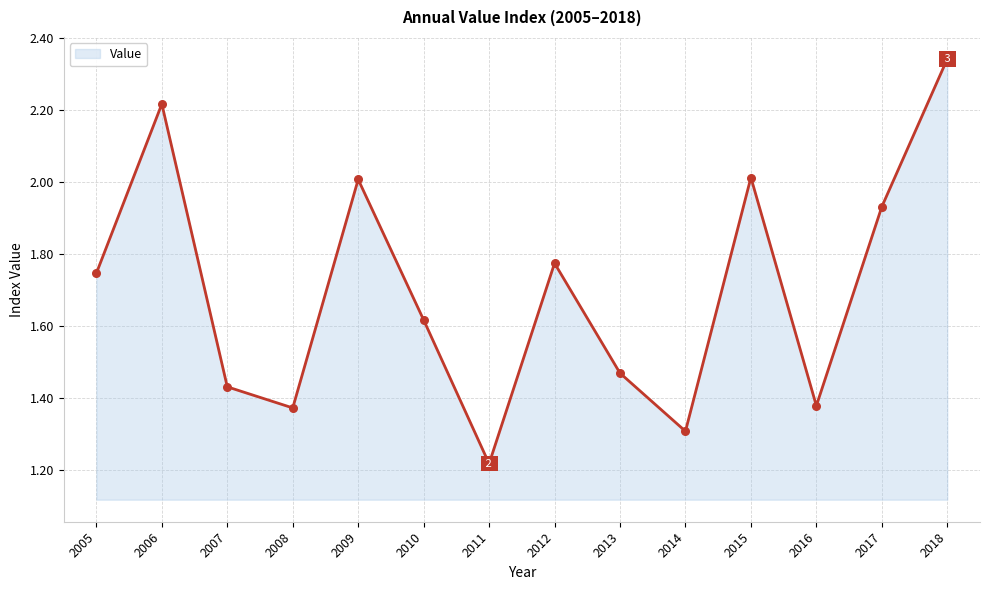

What is the change in value from 2009 to 2017?

-0.1